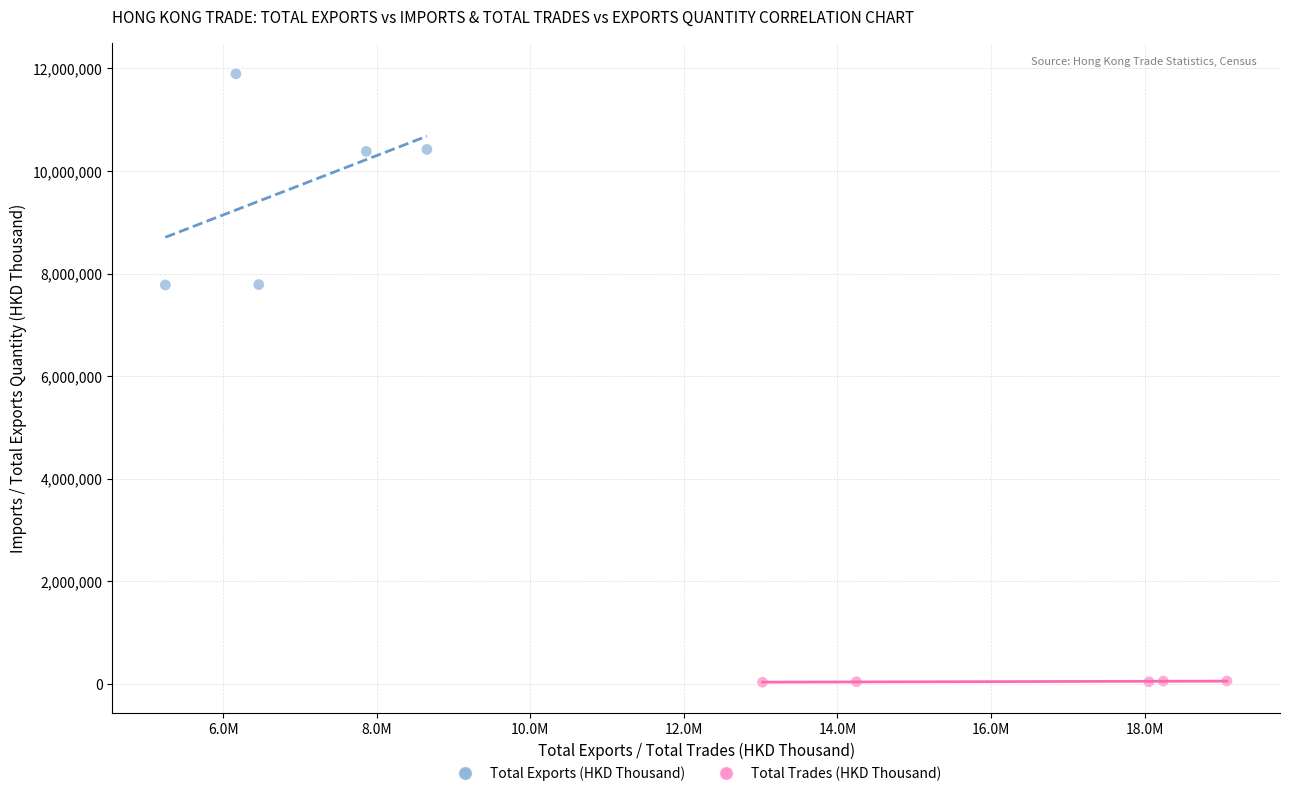

Which series has the largest Y range (max minus min)?

Total Exports (HKD Thousand)